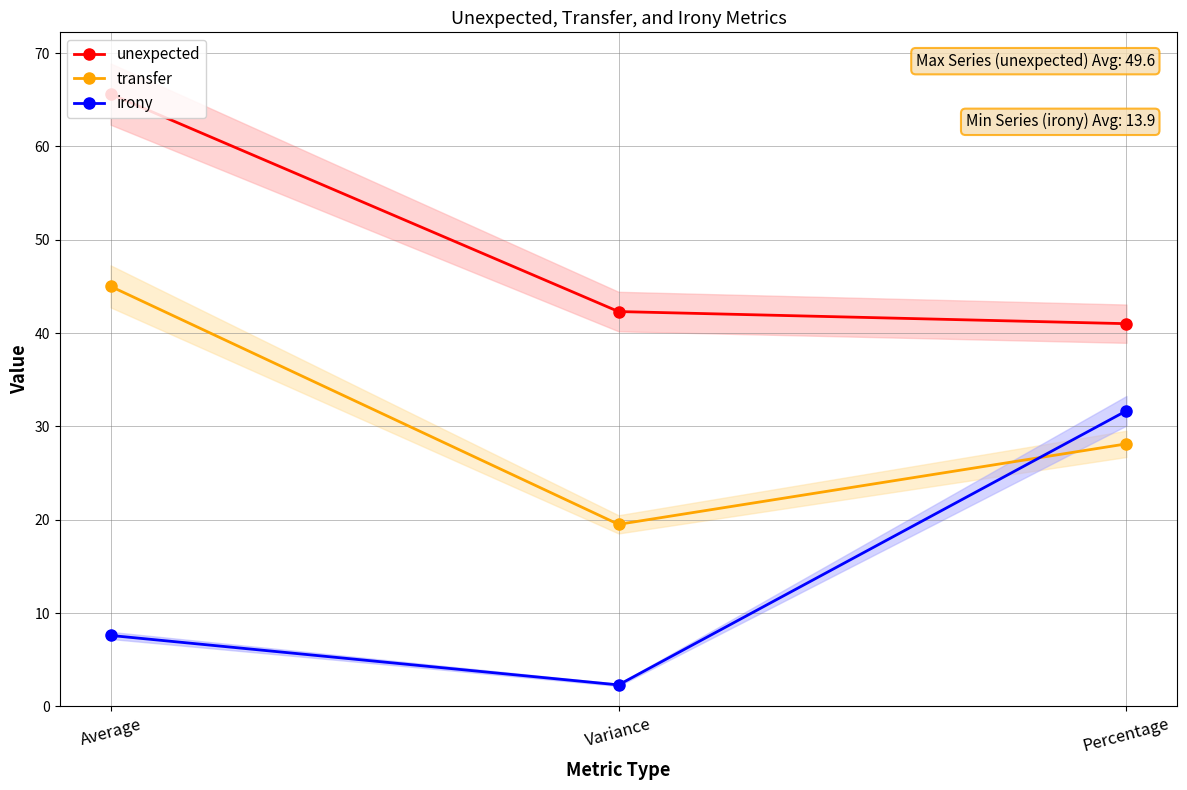

How many values in the transfer series are below 28?

1